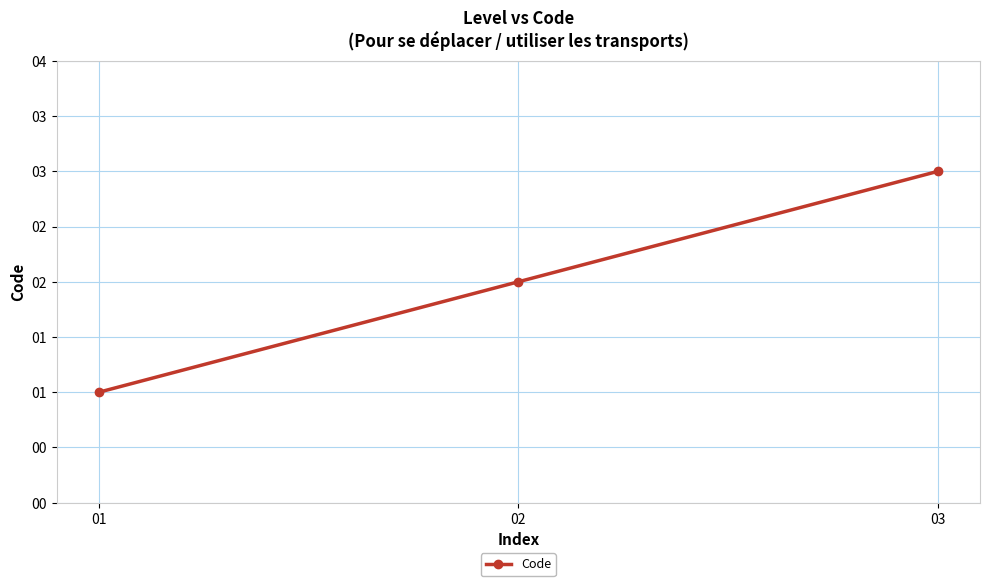

Does the chart have visible grid lines?

Yes